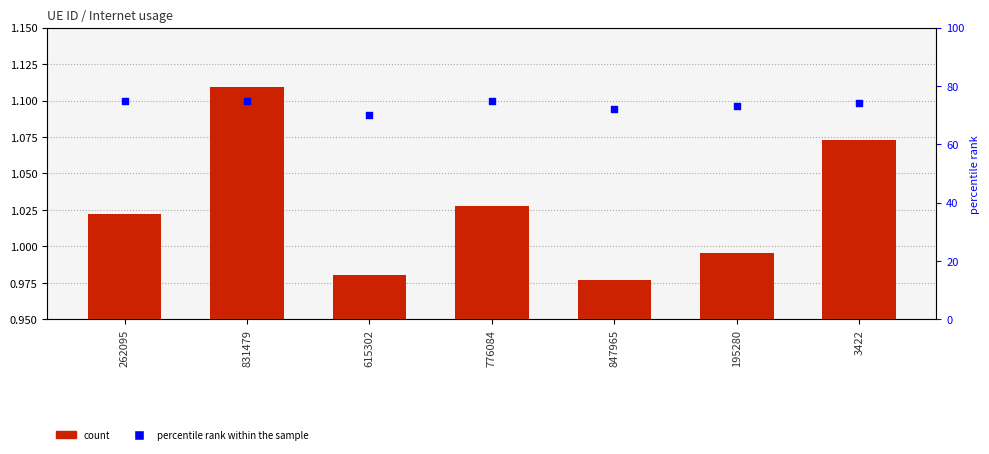

Is the value of percentile rank within the sample at 3422 greater than the value of Internet usage at 195280?

Yes